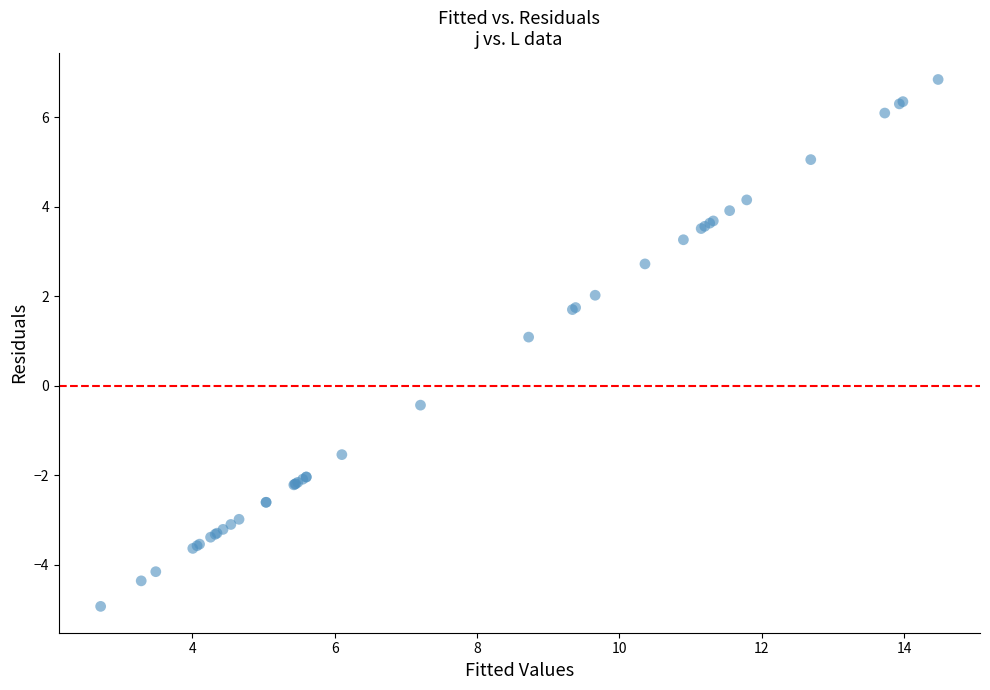

What Y value in the scatter plot is closest to 0?

-0.4